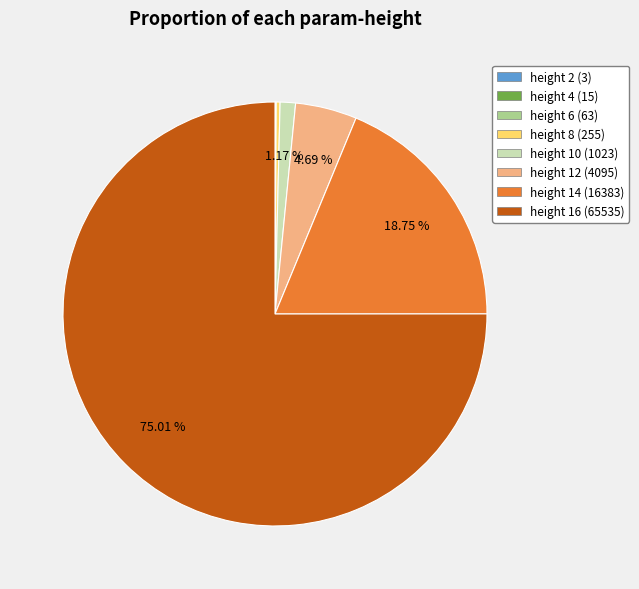

Is there a majority slice in this chart?

Yes